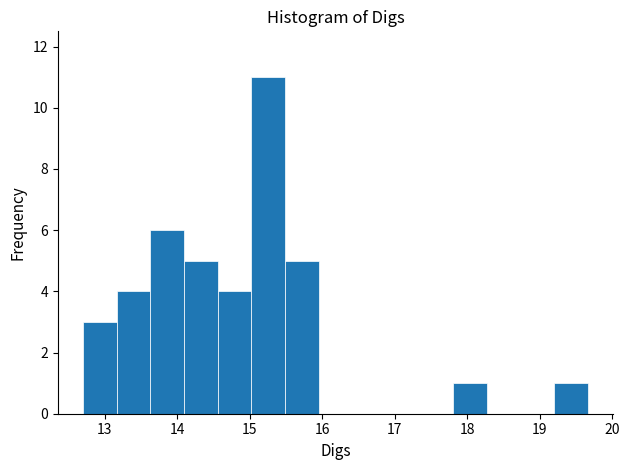

Which range on the x-axis has the tallest bar?

15.0 to 15.5